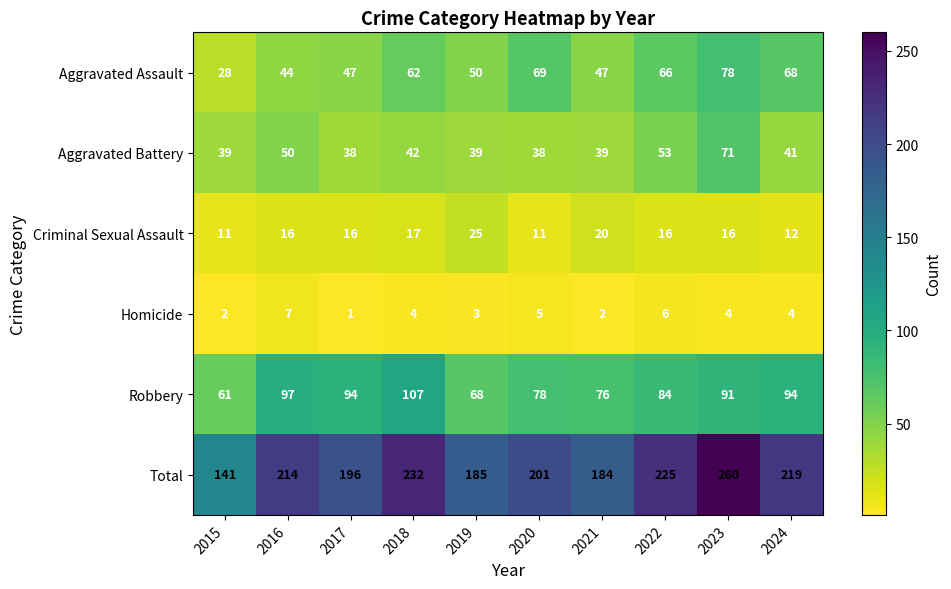

The value of Aggravated Assault at 2023 is 78. True or false?

True